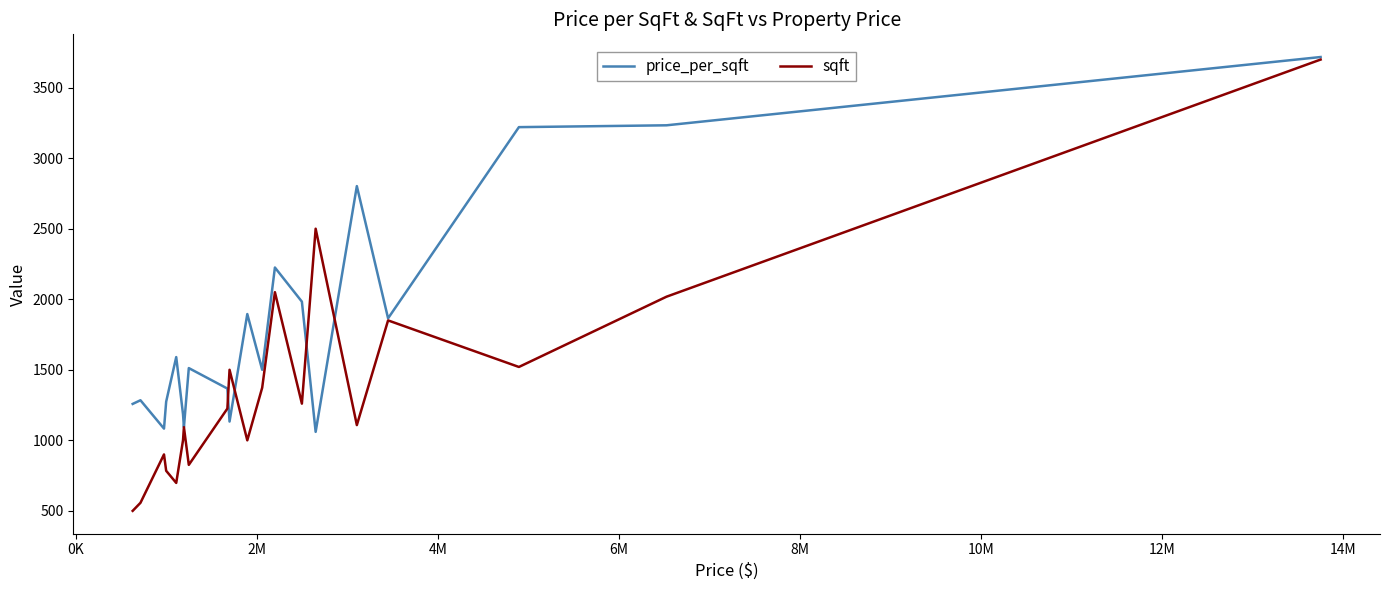

List the series in order of their overall mean, lowest first.

sqft, price_per_sqft